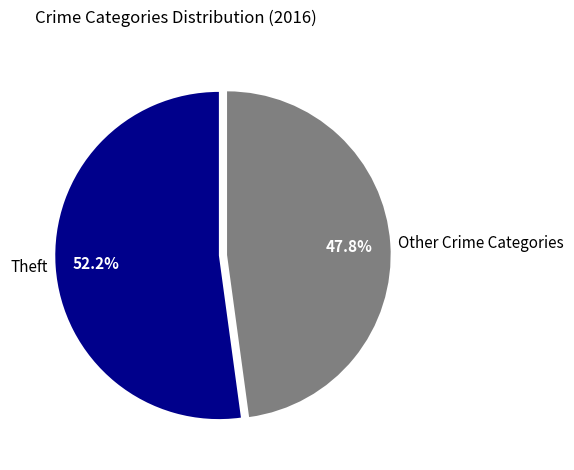

What is the largest slice in the pie chart?

Theft